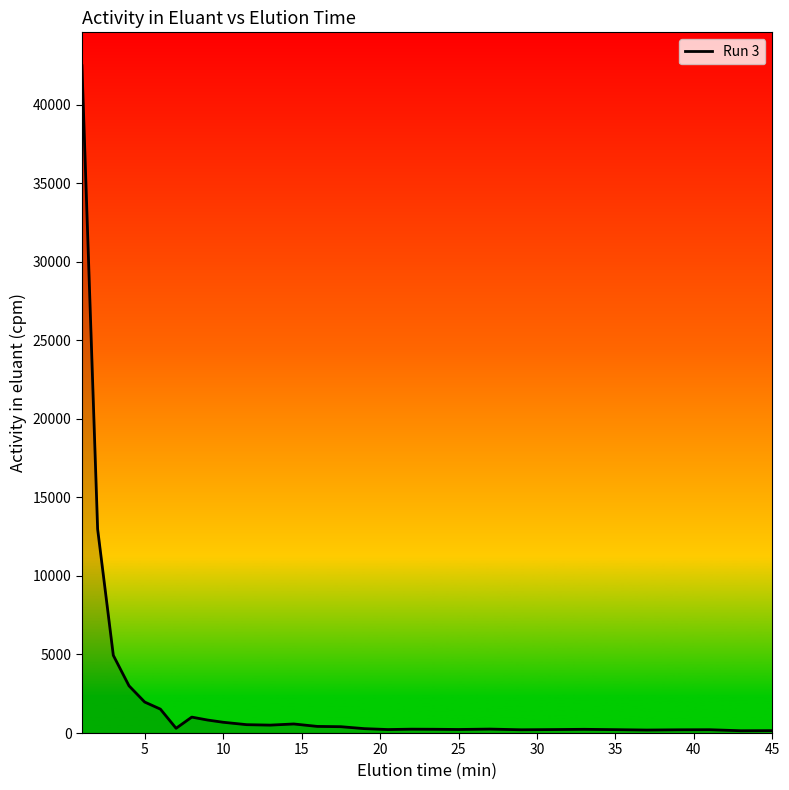

What is the greatest value displayed?

42489.7